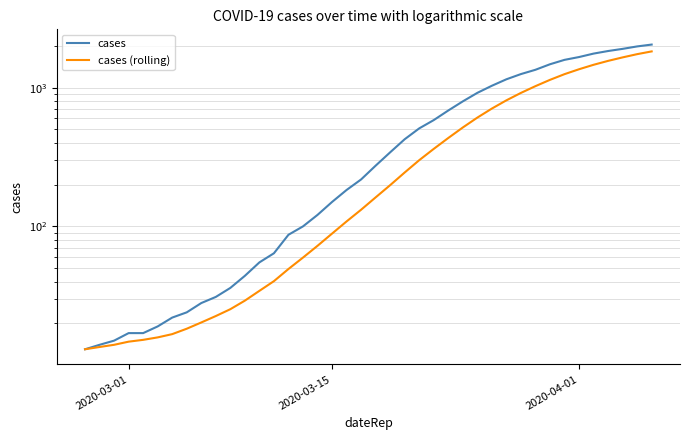

True or false: cases (rolling) and cases intersect in this chart.

False